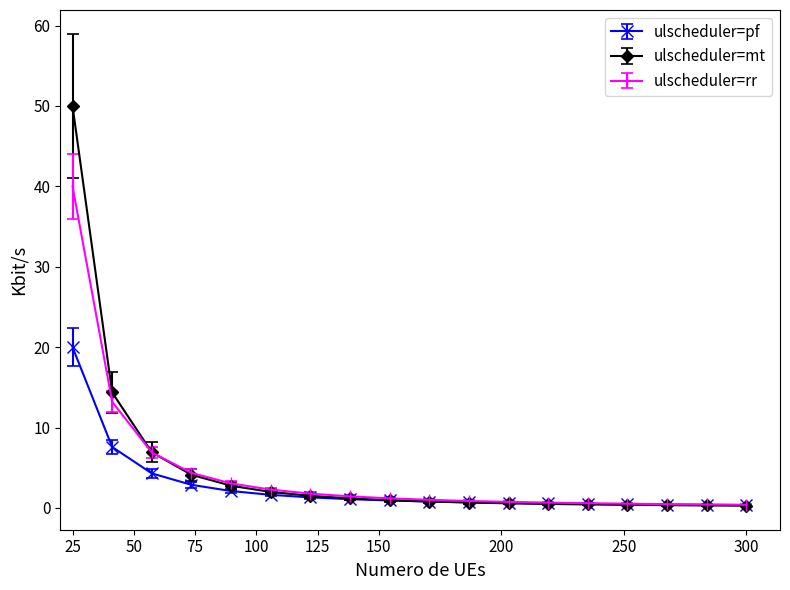

How many distinct data groups are displayed?

3